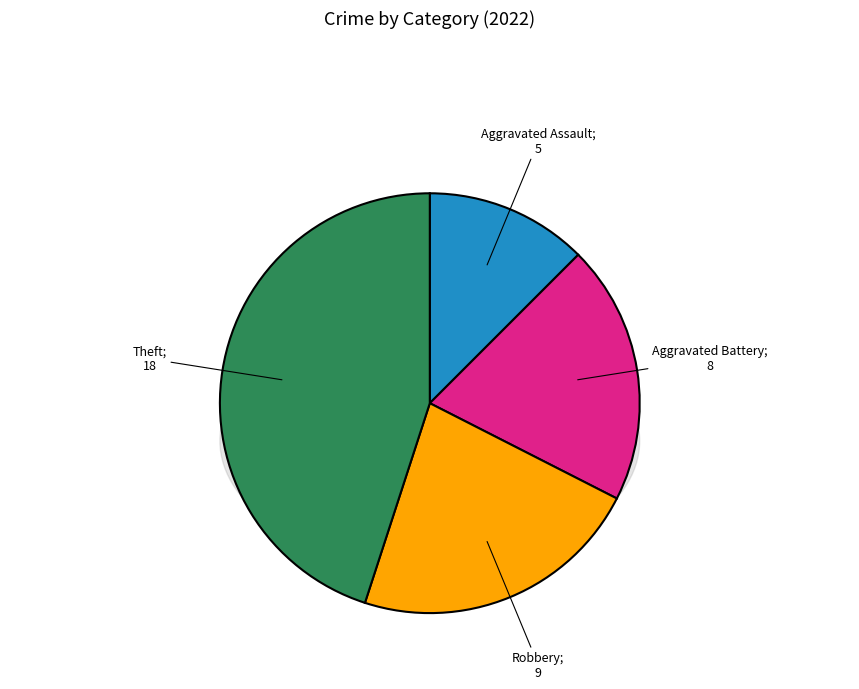

Does Aggravated Battery represent more than half of the total?

No